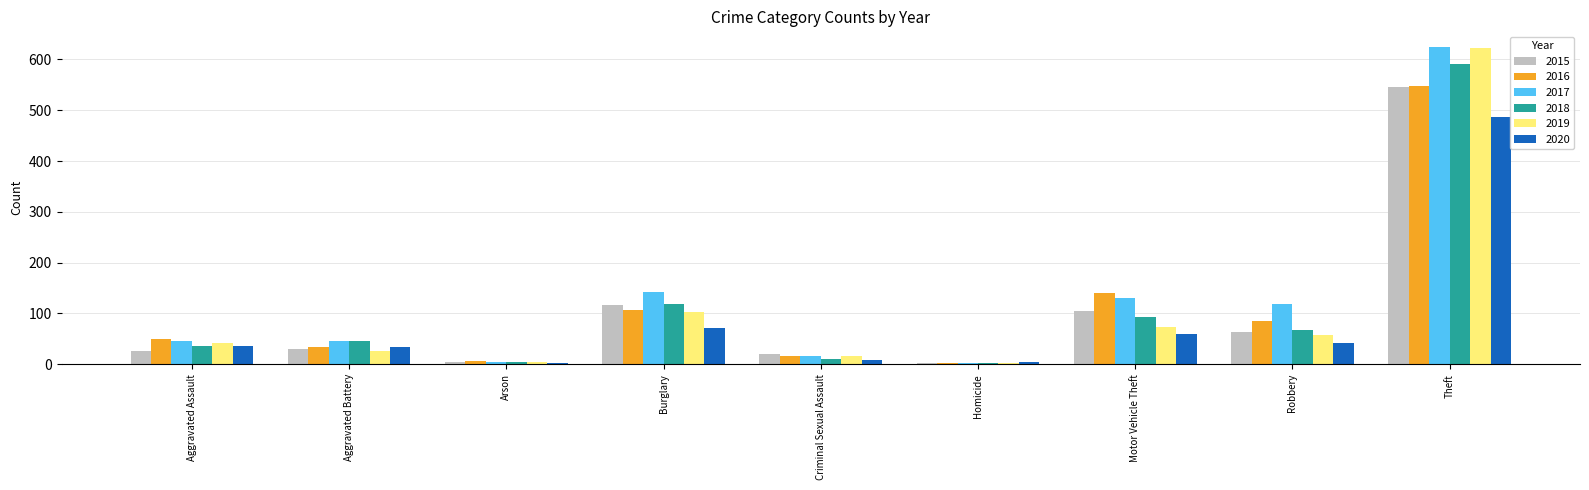

The value of 2019 at Robbery is 100. True or false?

False